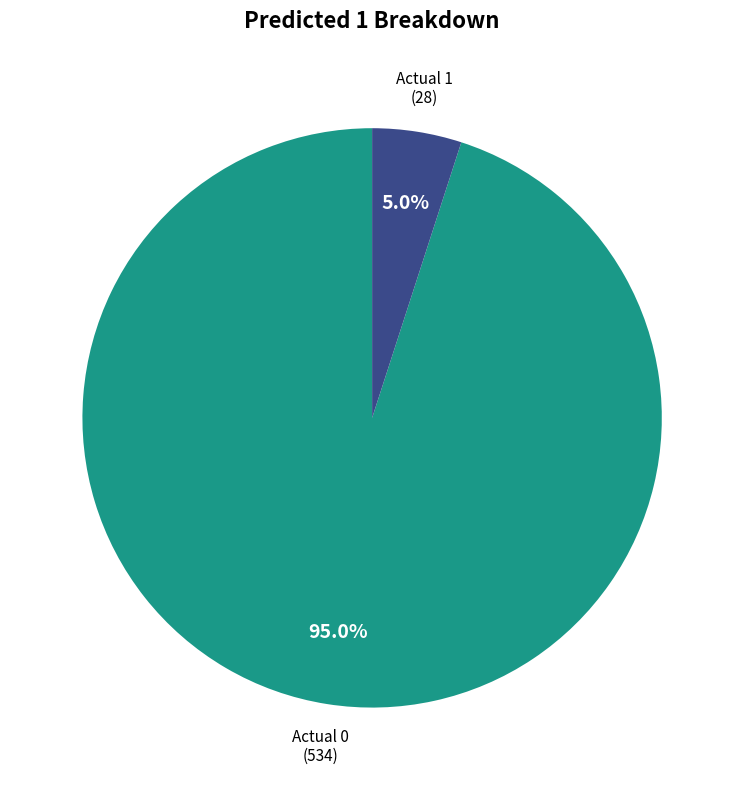

To the nearest percent, what is the difference between the Actual 0 and Actual 1 slice percentages?

90%